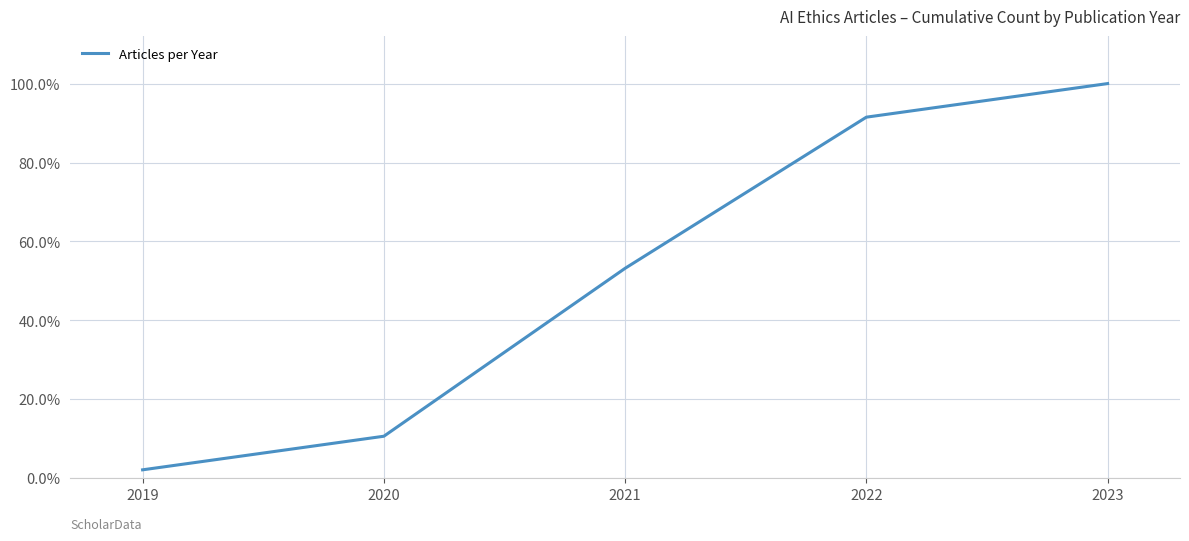

What is the sum of all values?

2.6